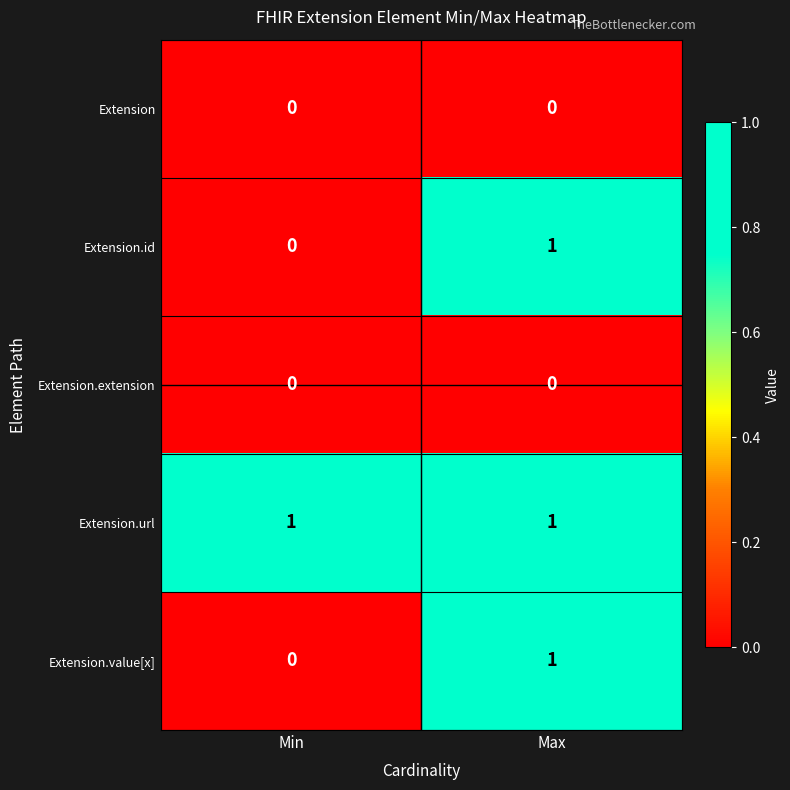

Reading left to right, extract all data points from this chart.

Extension: 0	0
Extension.id: 0	1
Extension.extension: 0	0
Extension.url: 1	1
Extension.value[x]: 0	1